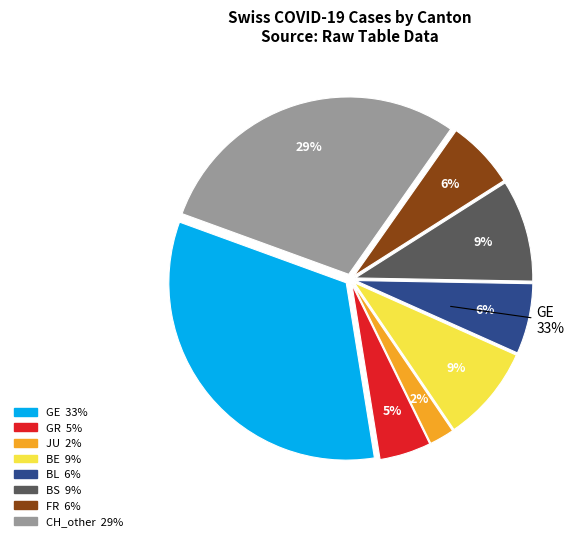

Is it true that BL is 6% of the pie?

True